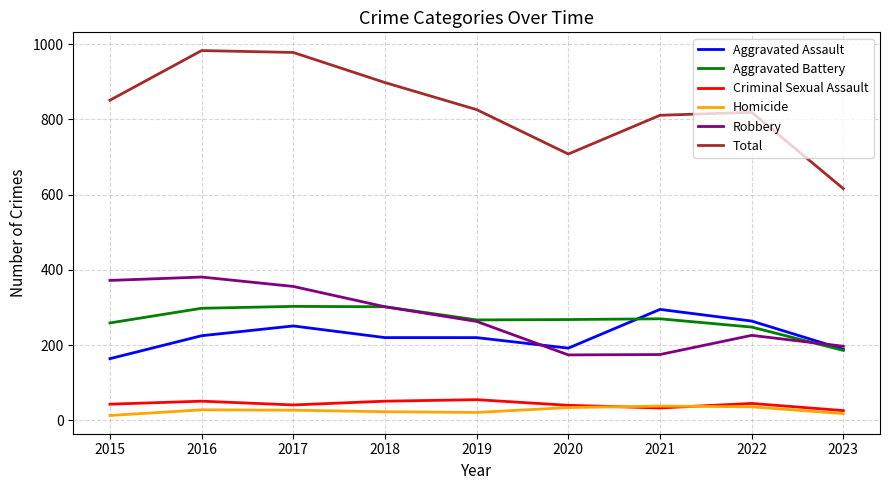

Does the chart have visible grid lines?

Yes